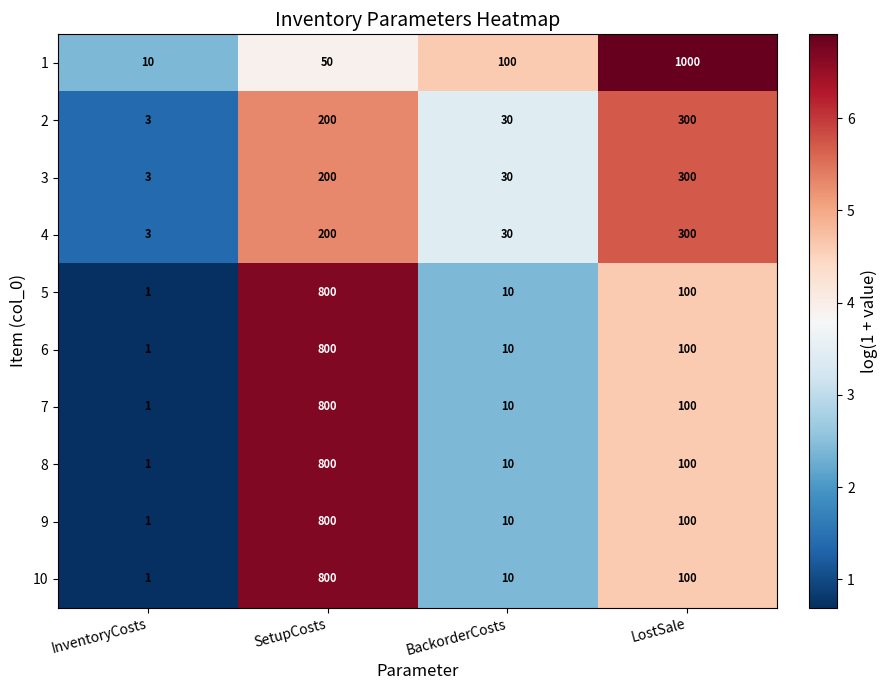

Is the value of 5 at BackorderCosts greater than the value of 3 at LostSale?

No